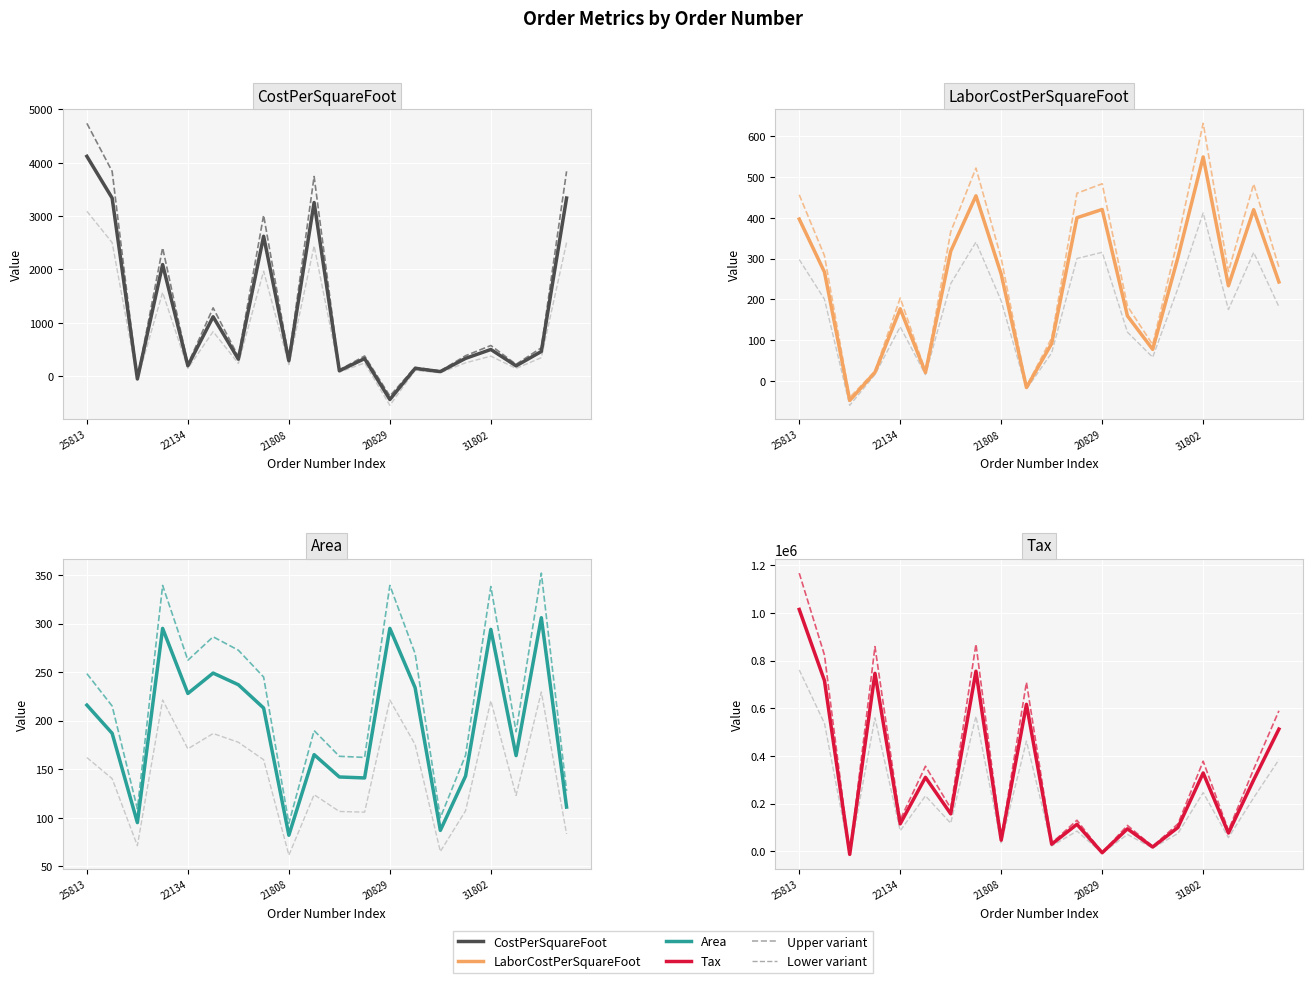

Where is the first local maximum for CostPerSquareFoot?

11246